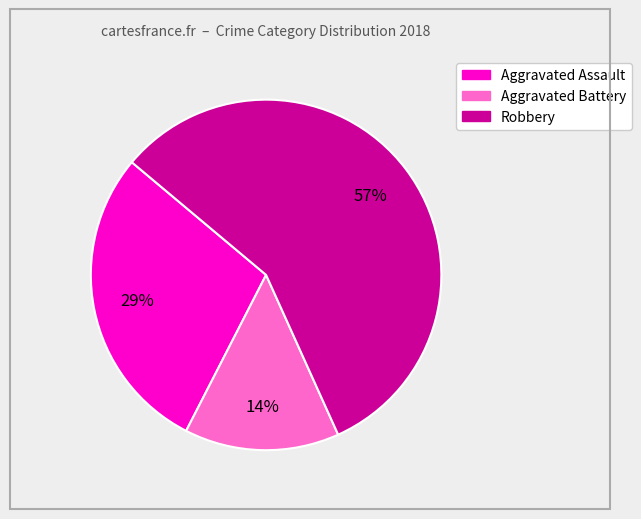

Which has a higher value, Robbery or Aggravated Battery?

Robbery